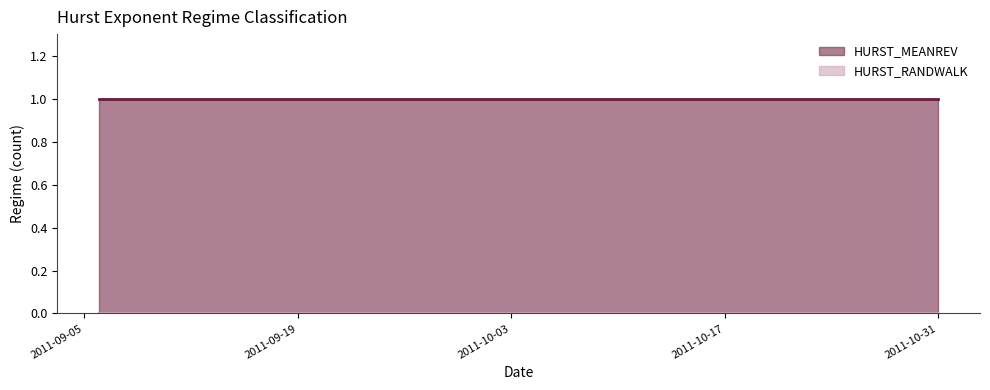

At which category is the sum across all series the highest?

2011-09-06